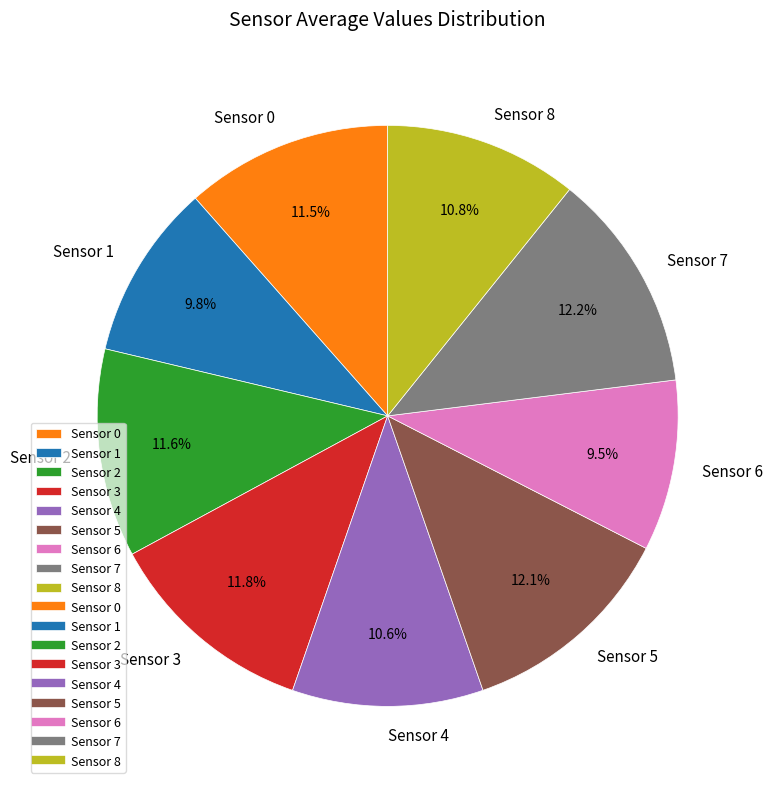

To the nearest percent, what is the difference between the largest and smallest slice percentages?

3%